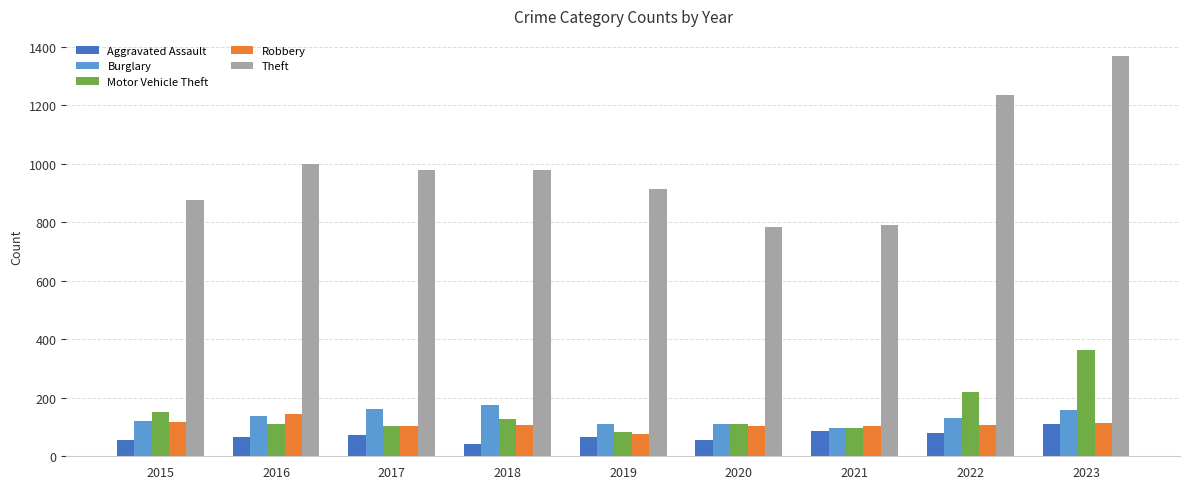

What is the minimum value for Robbery?

75